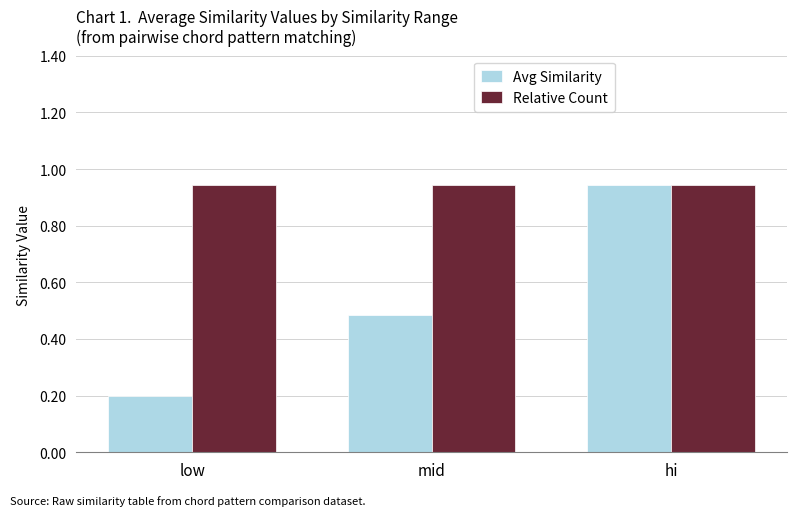

Rank the series at mid from highest to lowest value.

Relative Count, Avg Similarity